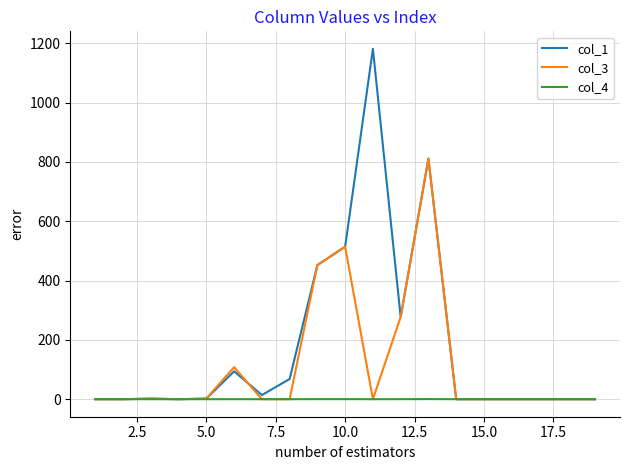

Which series has the widest spread of values?

col_1